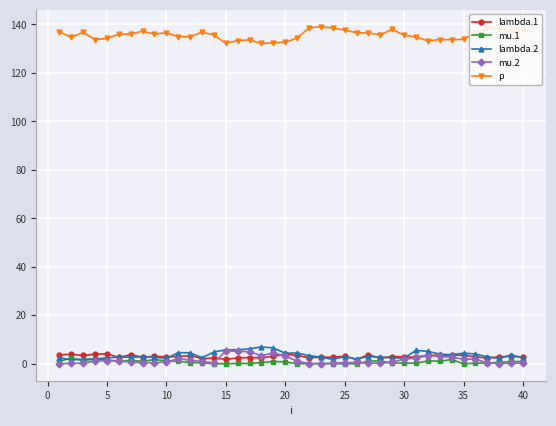

True or false: mu.2 has more than 0 points higher than both neighbors.

True